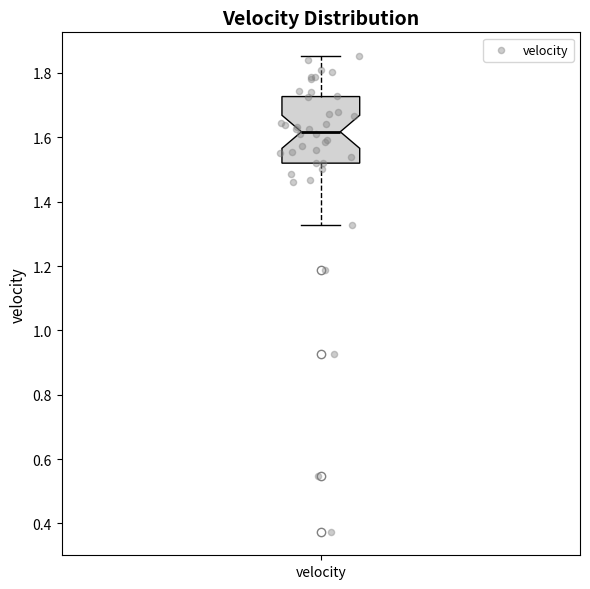

Where does the upper whisker of the box for velocity end on the y-axis? The values are not printed on the chart, so give them approximately, as read against the axis.

1.86